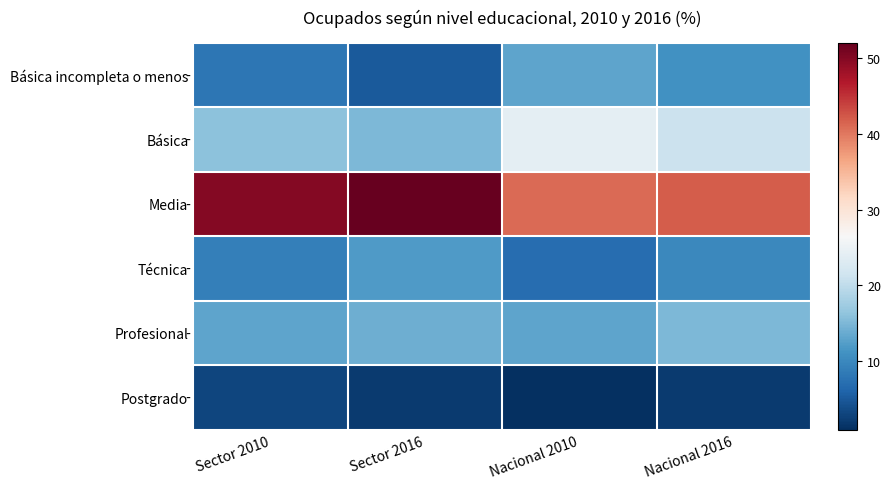

Count the number of data series in this chart.

6